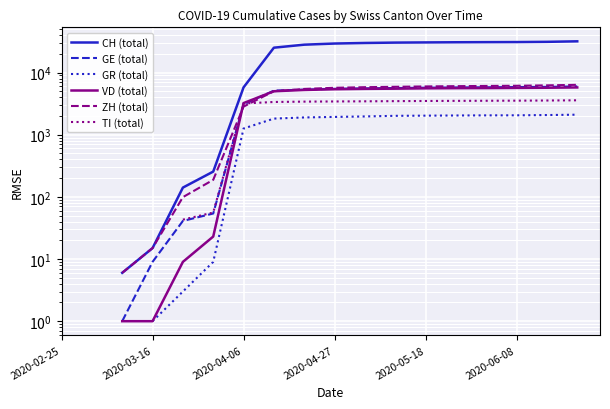

Is it true that GE (total) equals 20.5 at 2020-06-08?

False